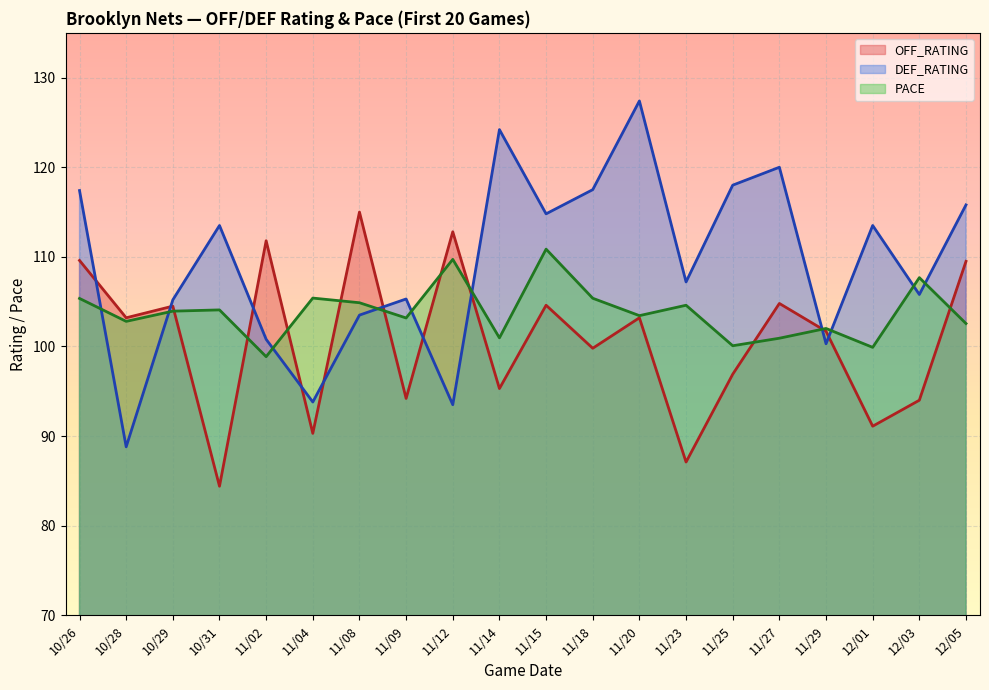

What is the lowest value of the OFF_RATING series?

84.4